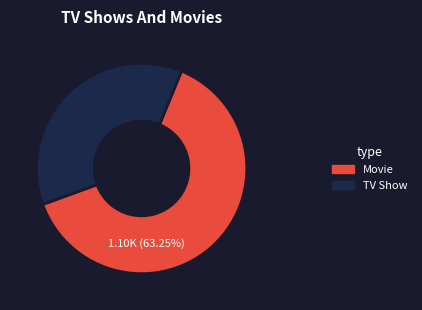

Is there any slice that represents more than half of the pie?

Yes